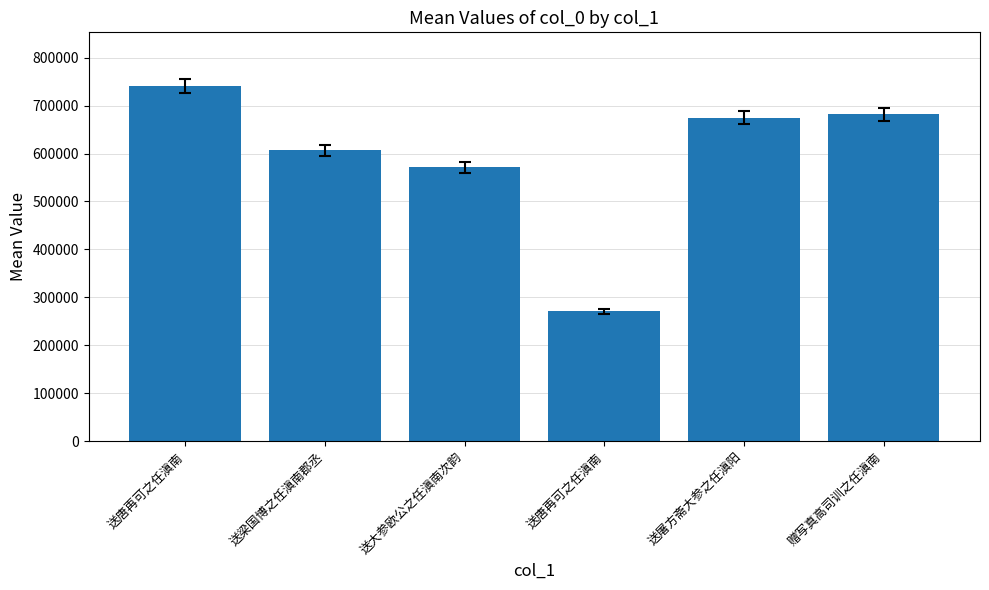

Reading left to right, extract all data points from this chart.

送唐再可之任滇南=741395	送梁国博之任滇南郡丞=606400	送大参欧公之任滇南次韵=571223	送唐再可之任滇南=270739	送屠方斋大参之任滇阳=674455	赠写真高司训之任滇南=681432